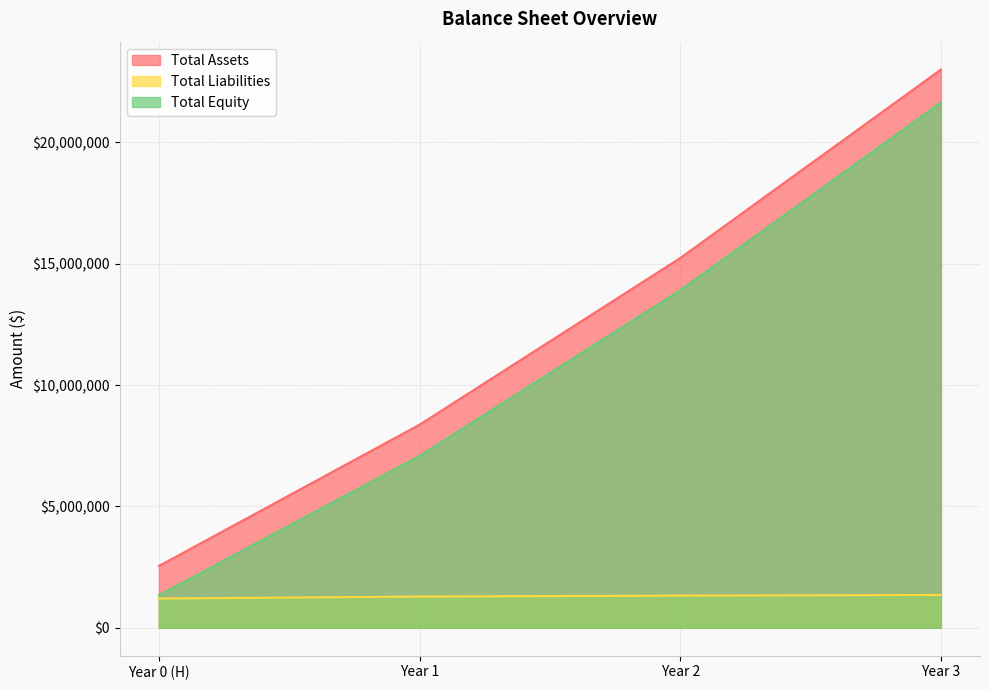

True or false: Total Assets has a value of 23003180.8 at Year 3.

True